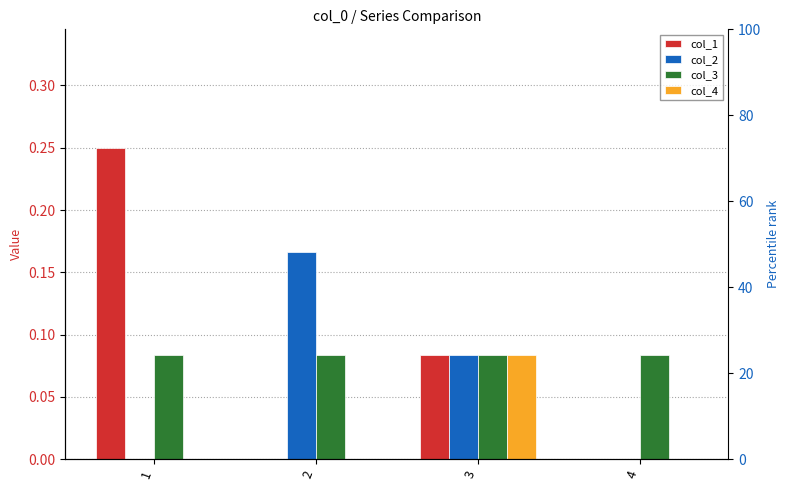

At how many categories does at least one series exceed 0?

4